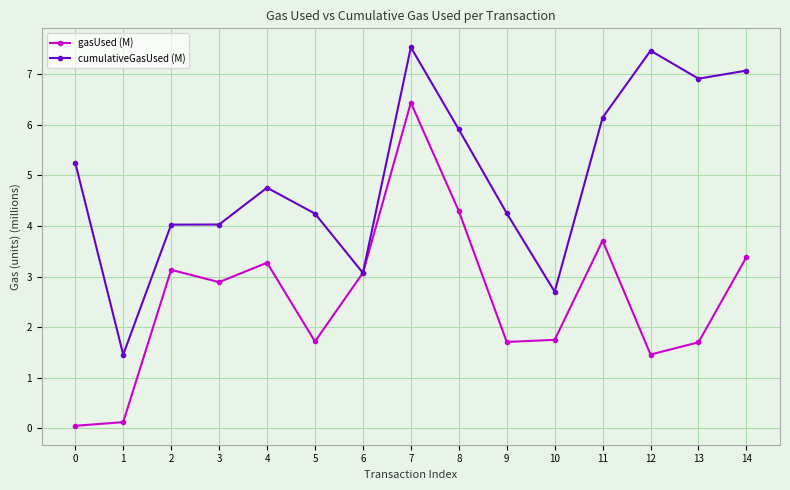

List the series in order of their overall mean, lowest first.

gasUsed (M), cumulativeGasUsed (M)